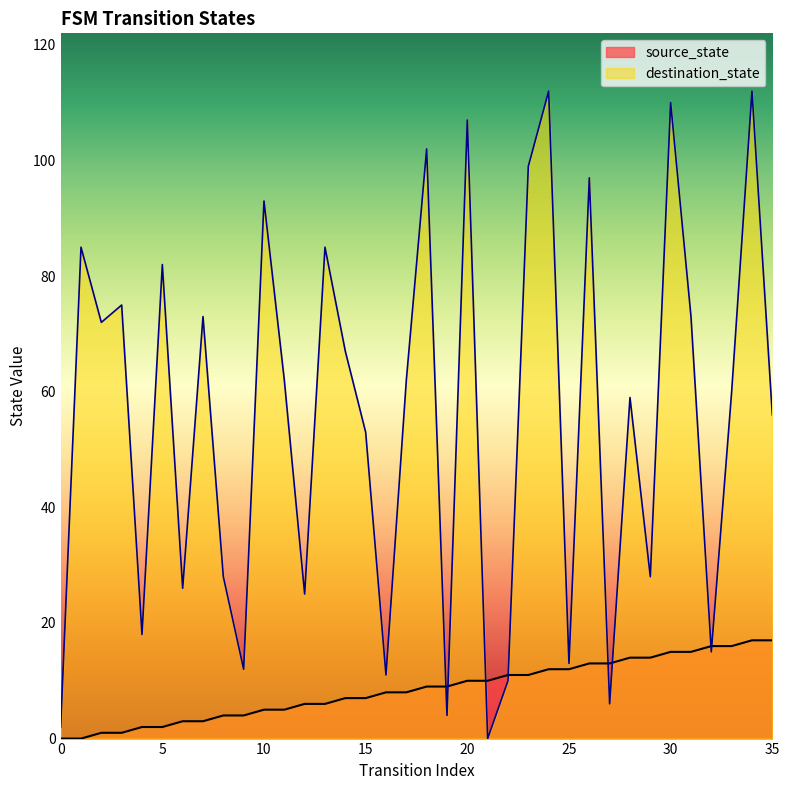

Which category has the highest value across all series?

24